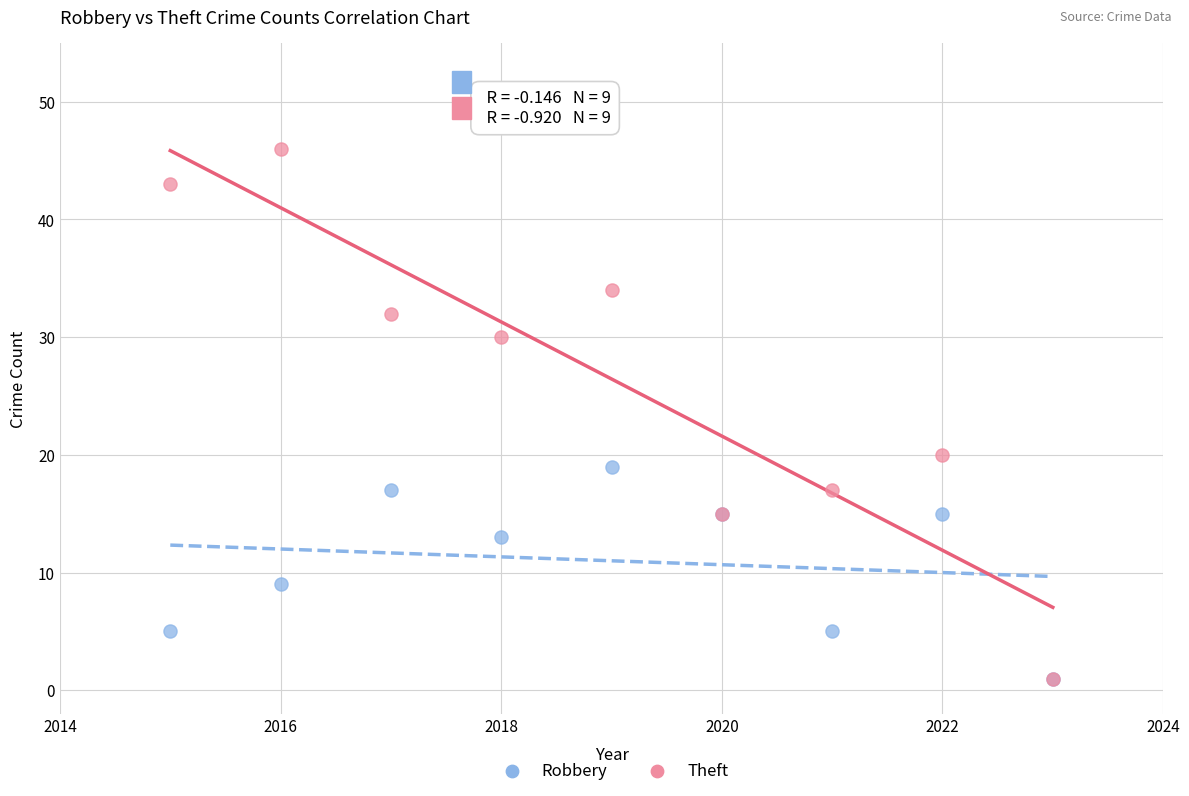

Across all series, what Y value is closest to 23?

20